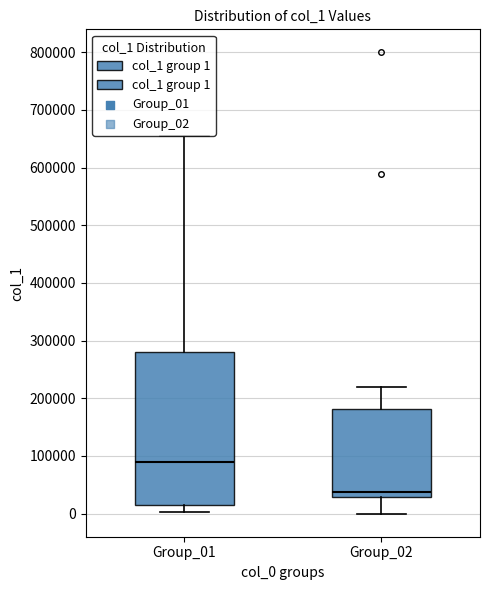

Reading left to right, transcribe this box plot: for each box, give where its median line is, the range the box spans, and where its two whiskers end, as read against the y-axis. The values are not printed on the chart, so give them approximately, as read against the axis.

Group_01: median 90000, box 20000 to 280000, whiskers 0 to 650000
Group_02: median 40000, box 30000 to 180000, whiskers 0 to 220000